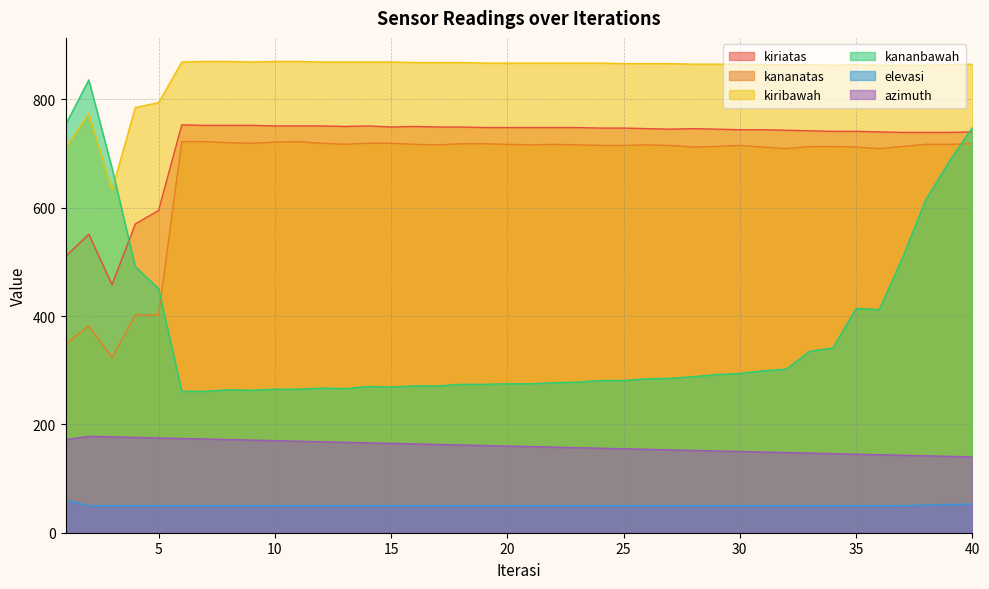

What is the difference between the maximum and minimum values in the kananatas series?

399